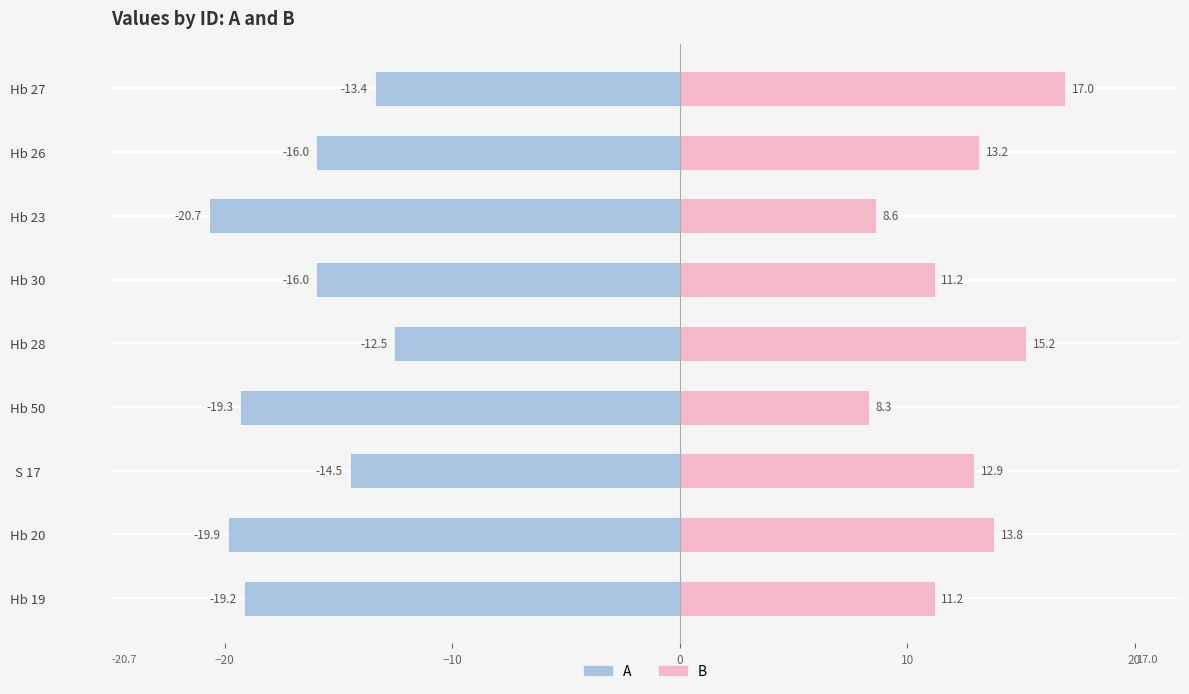

Does the chart contain stacked bars?

No